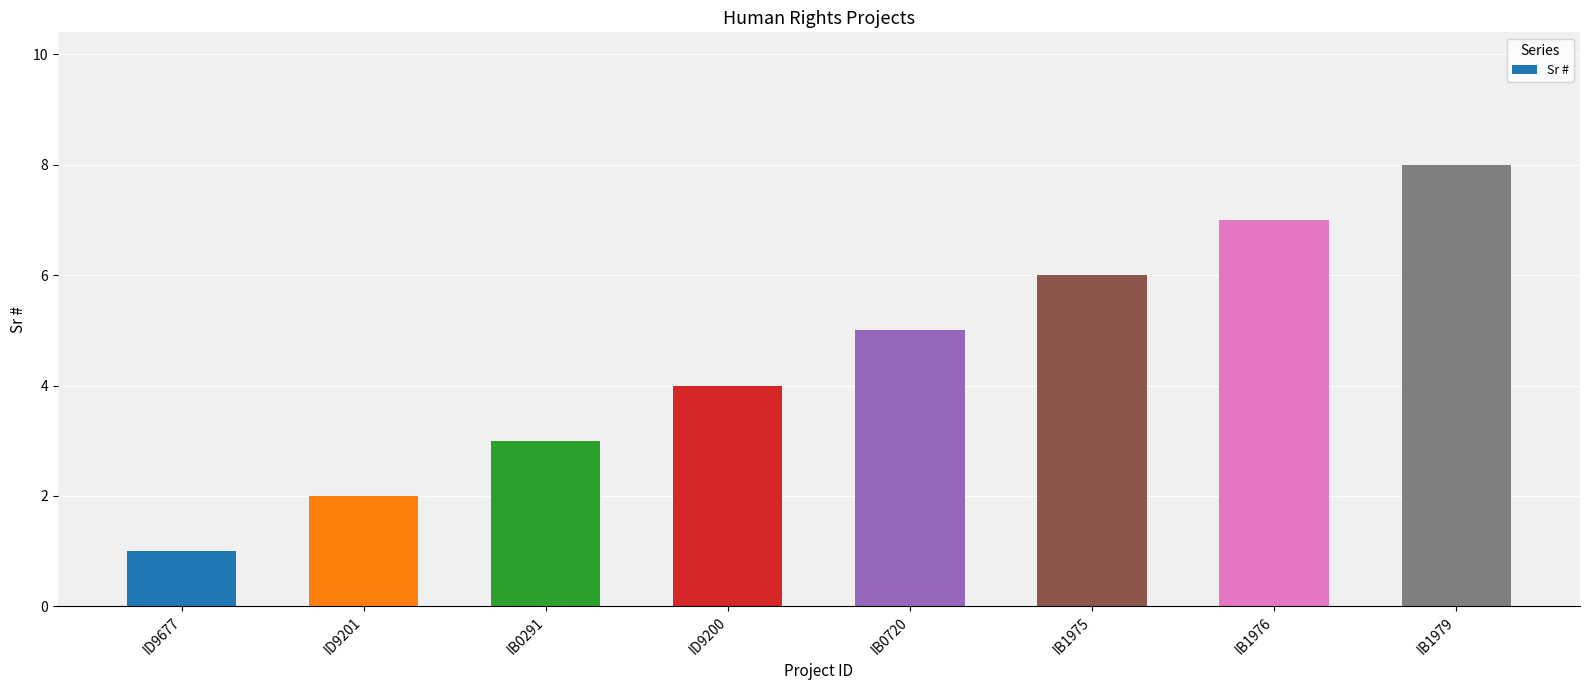

What is the label of the 5th bar from the left?

IB0720